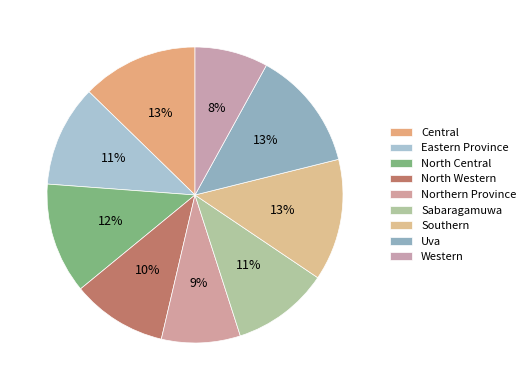

What is the smallest slice in the pie chart?

Western